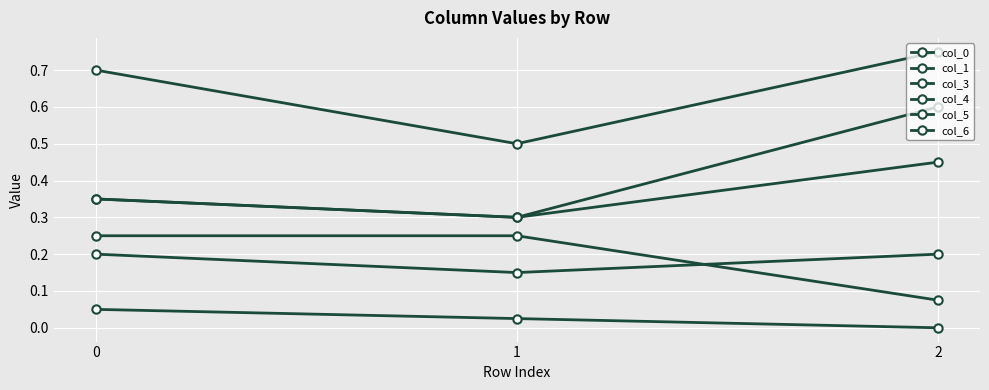

At which category does the chart reach its peak across all series?

2